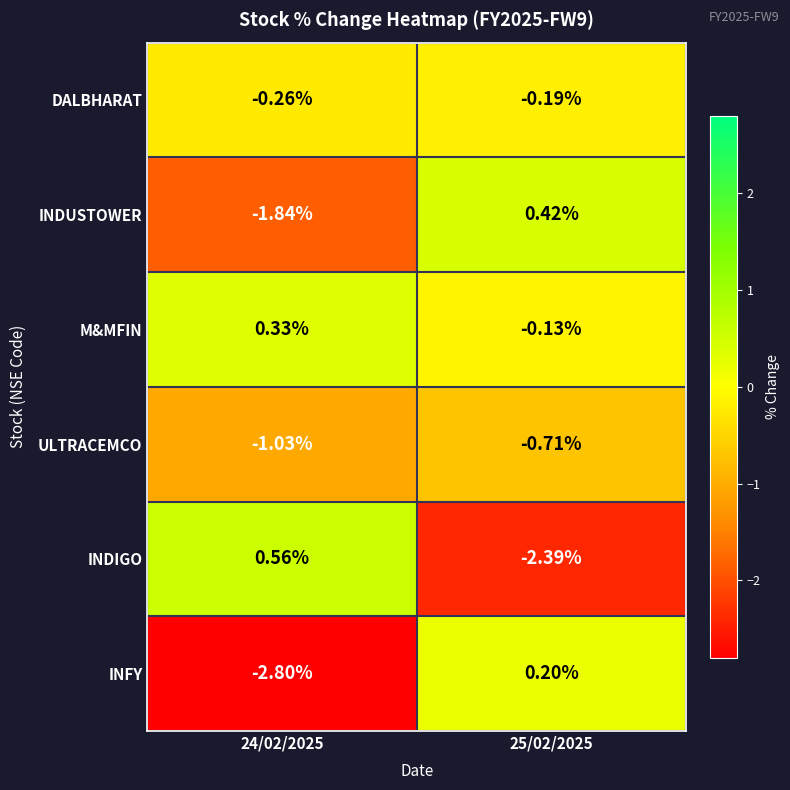

Which series has the largest range (max minus min)?

INFY